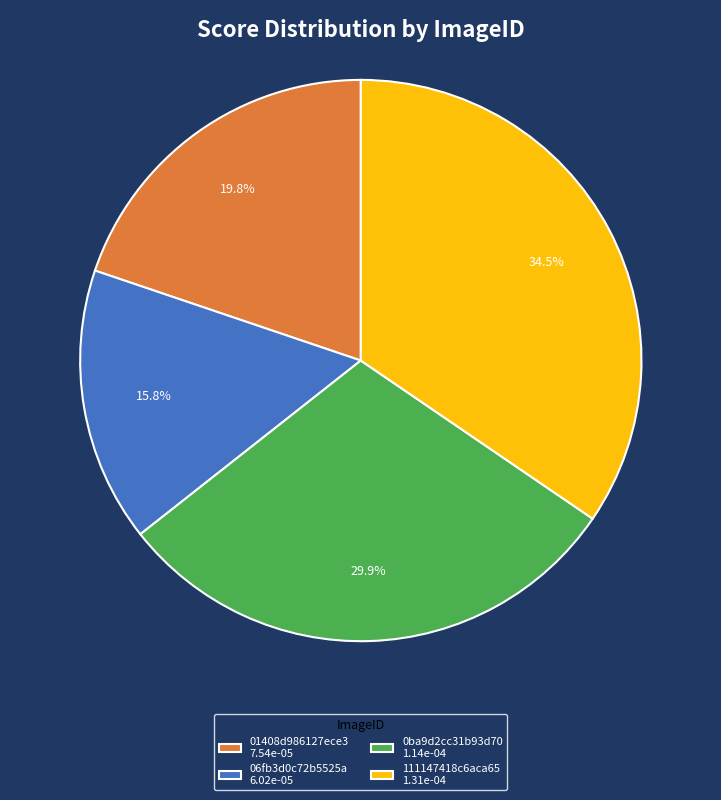

What is the total percentage of 01408d986127ece3 7.54e-05 and 0ba9d2cc31b93d70 1.14e-04?

49.7%